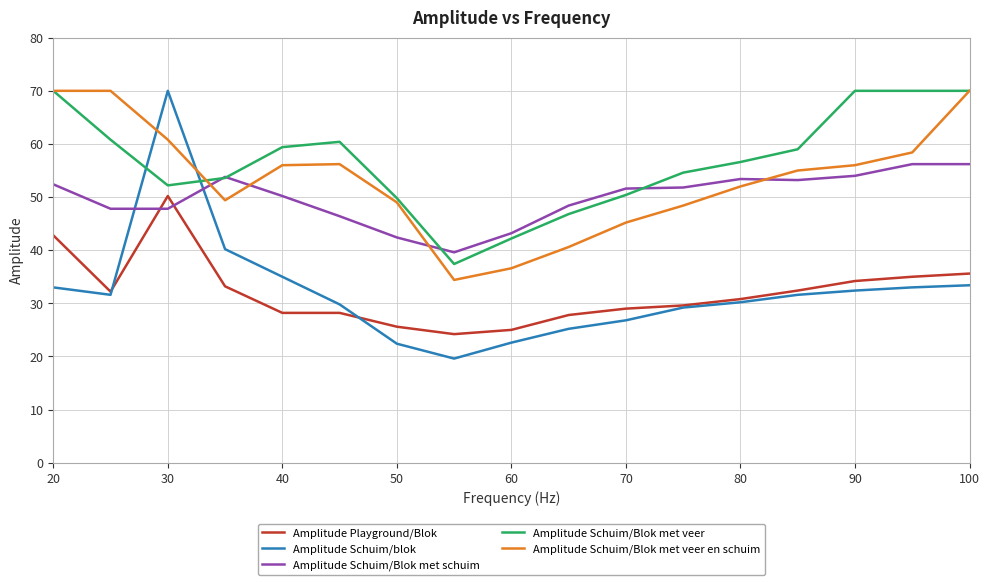

Which series has the widest spread of values?

Amplitude Schuim/blok